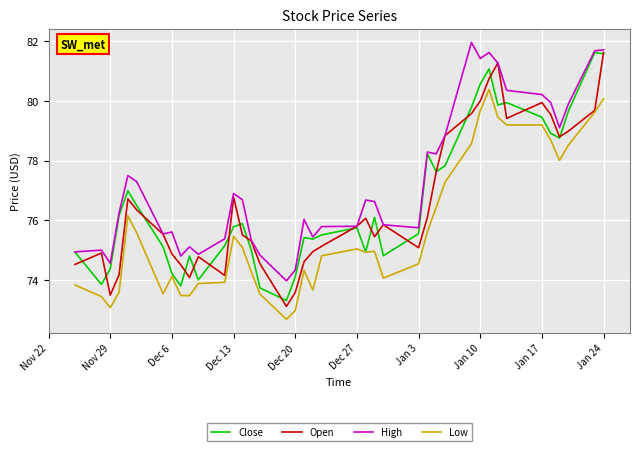

What is the sum of all High values?

3091.5